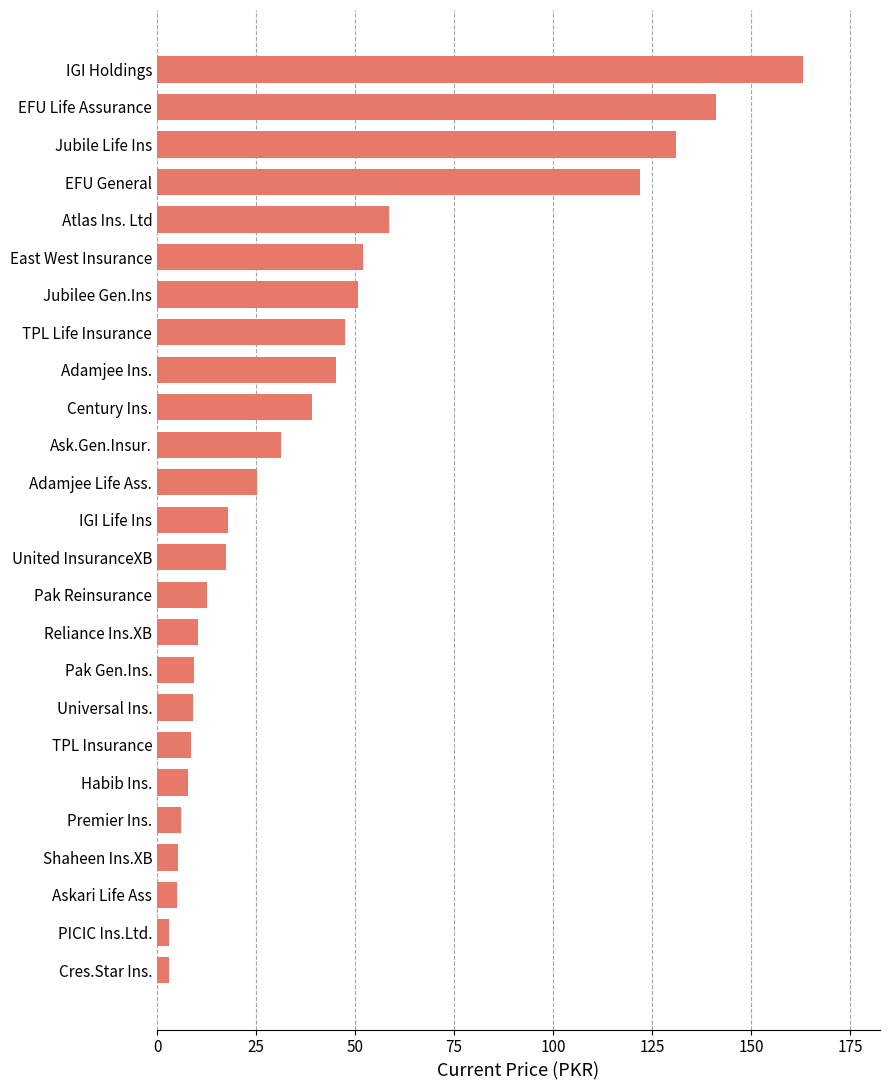

What is the difference between the maximum and minimum values?

160.0